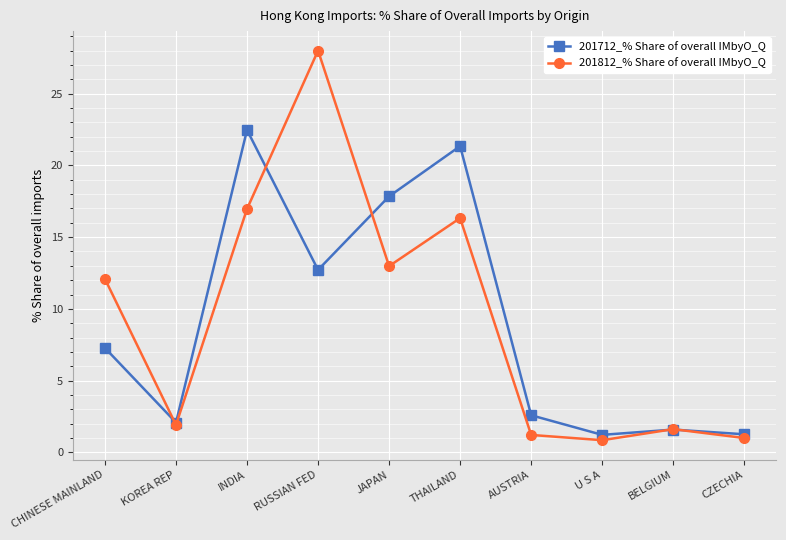

True or false: 201812_% Share of overall IMbyO_Q has a value of 17.0 at INDIA.

True